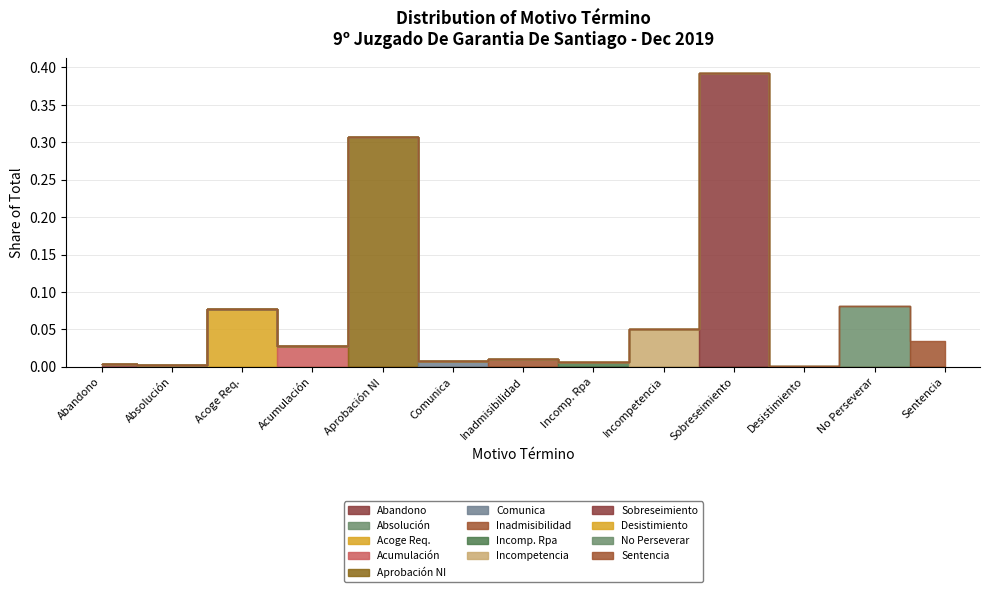

What is the ratio of the value at Sentencia. to the value at Declara Incompetencia Rpa?

5.3